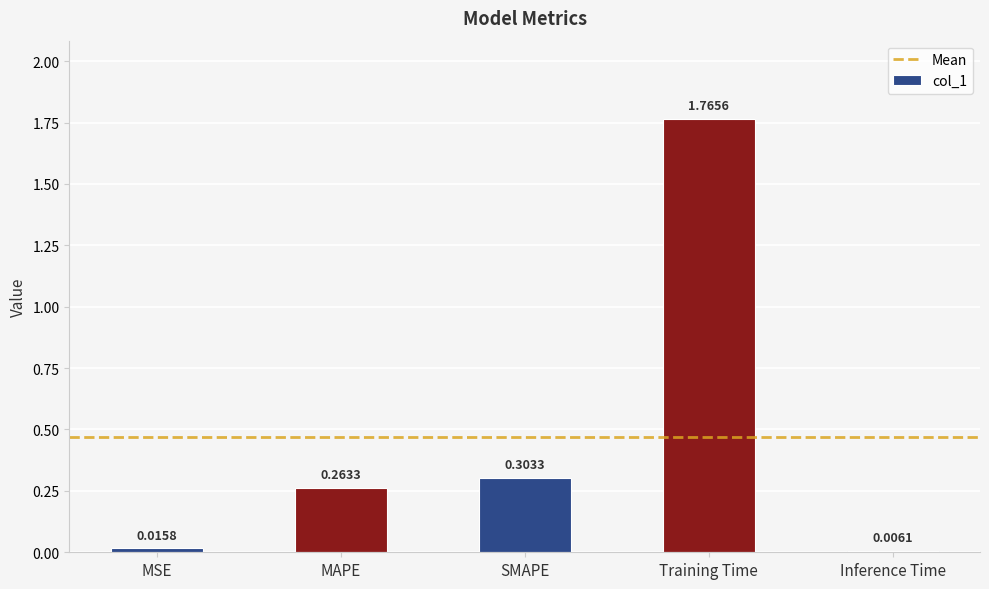

Are the bars horizontal?

No